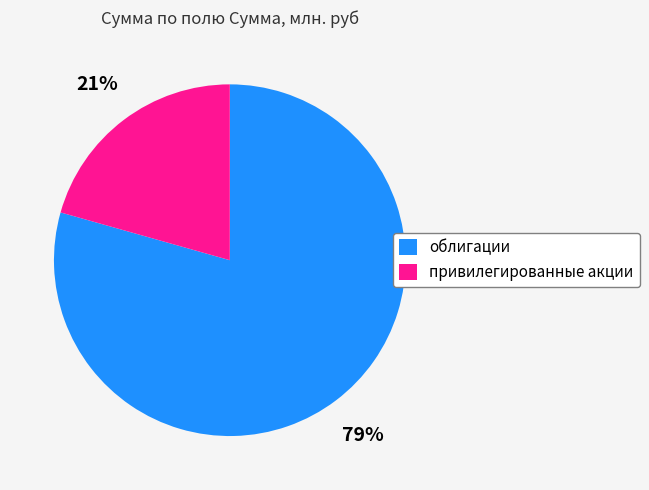

Combined, do облигации and привилегированные акции account for over 50%?

Yes